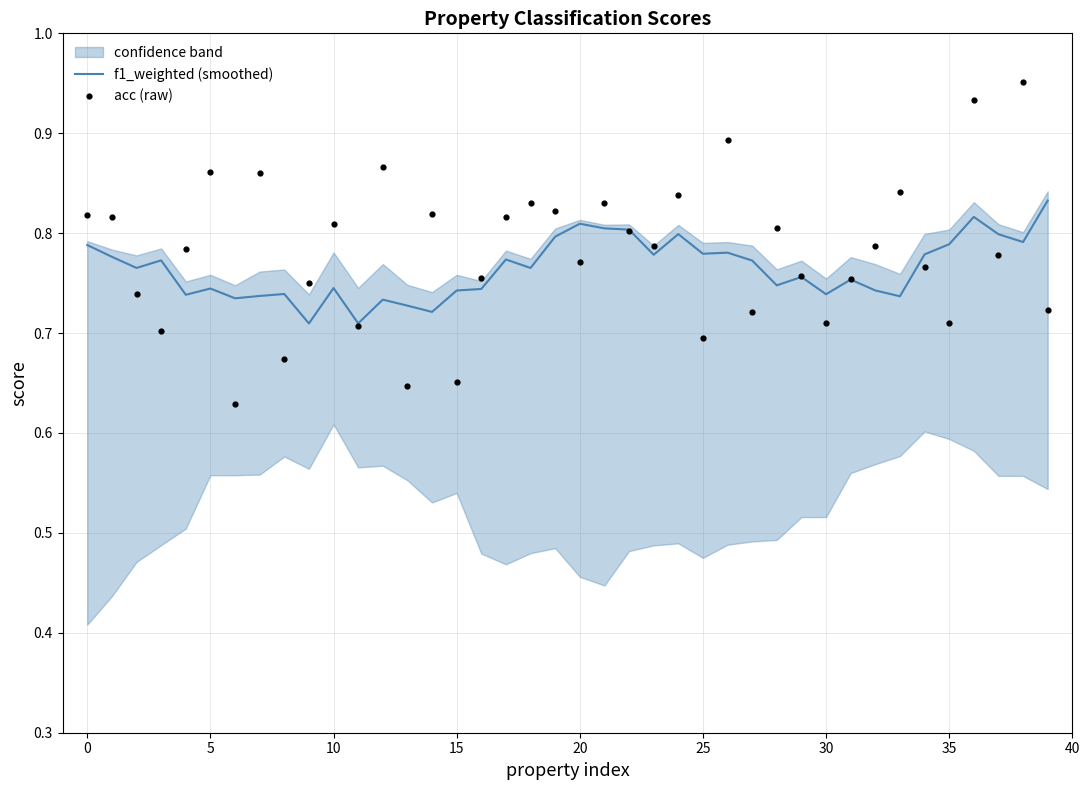

Which series contains the highest Y value?

acc (raw)